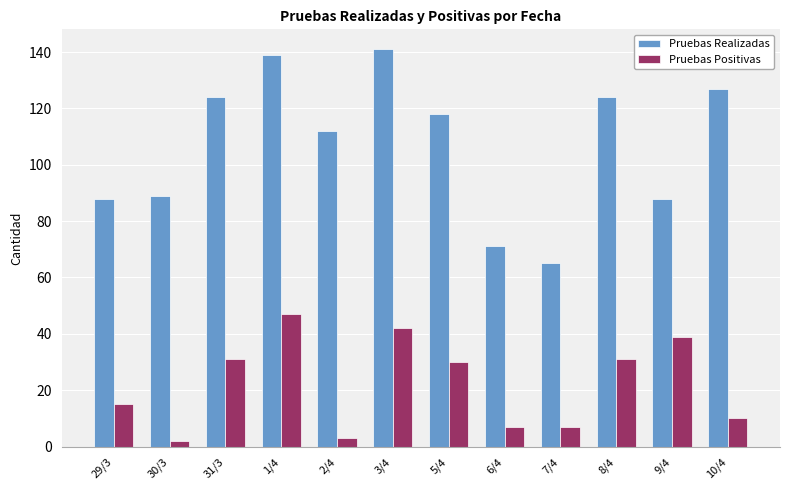

What is the difference between the maximum and minimum values in the Pruebas Positivas series?

45